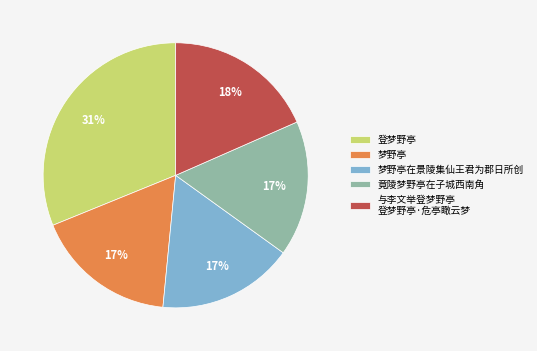

To the nearest percent, what portion does 梦野亭 represent?

17%